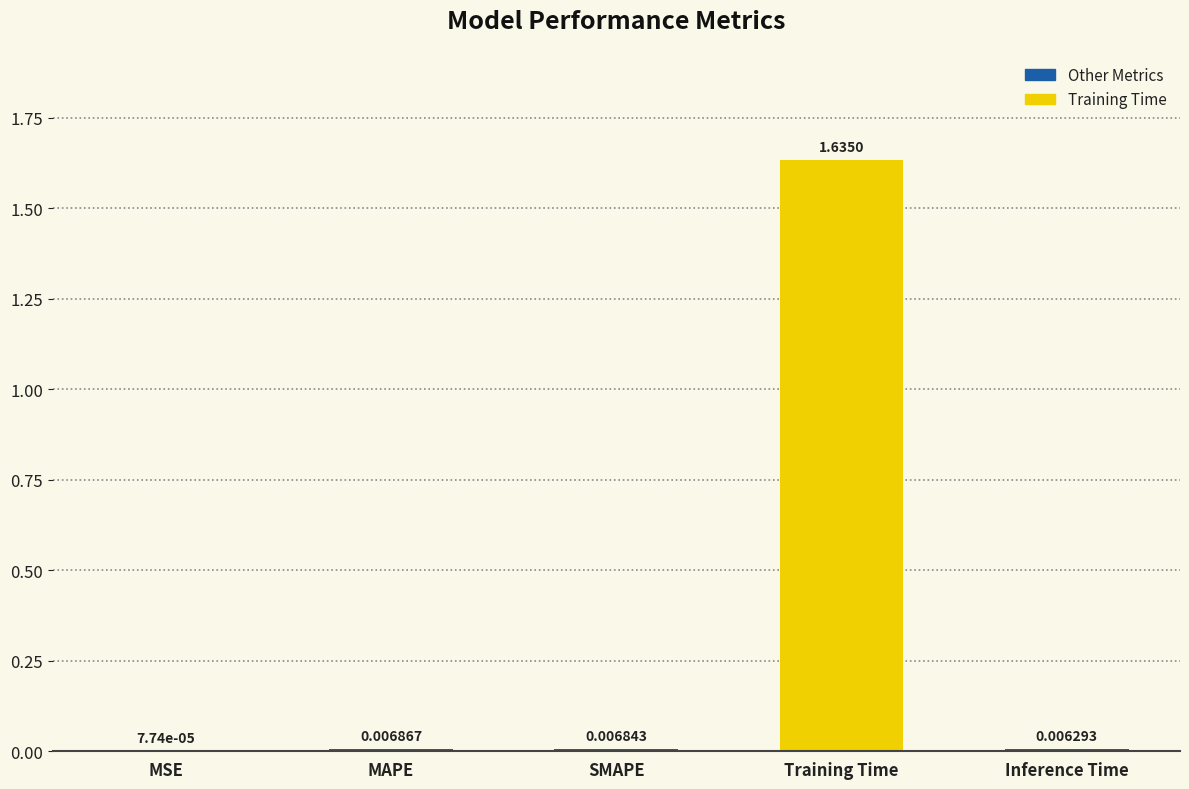

The chart shows a value of 0.7 at Training Time. True or false?

False